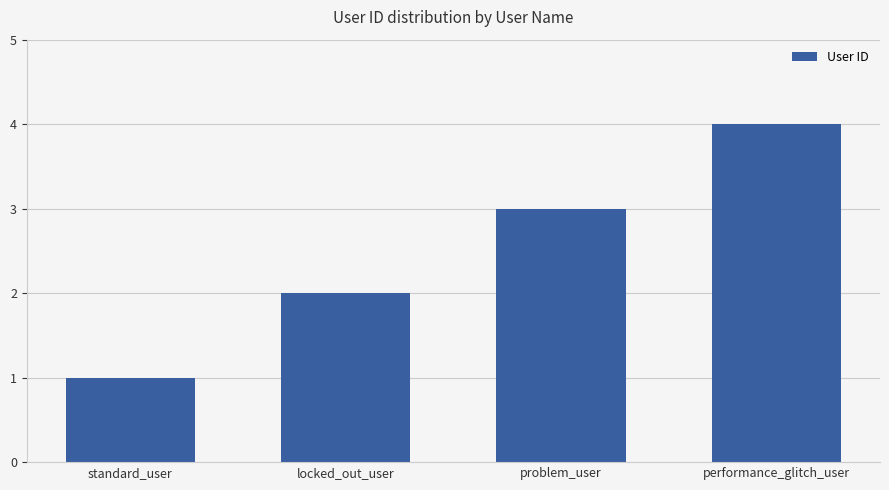

Does the chart contain any negative values?

No